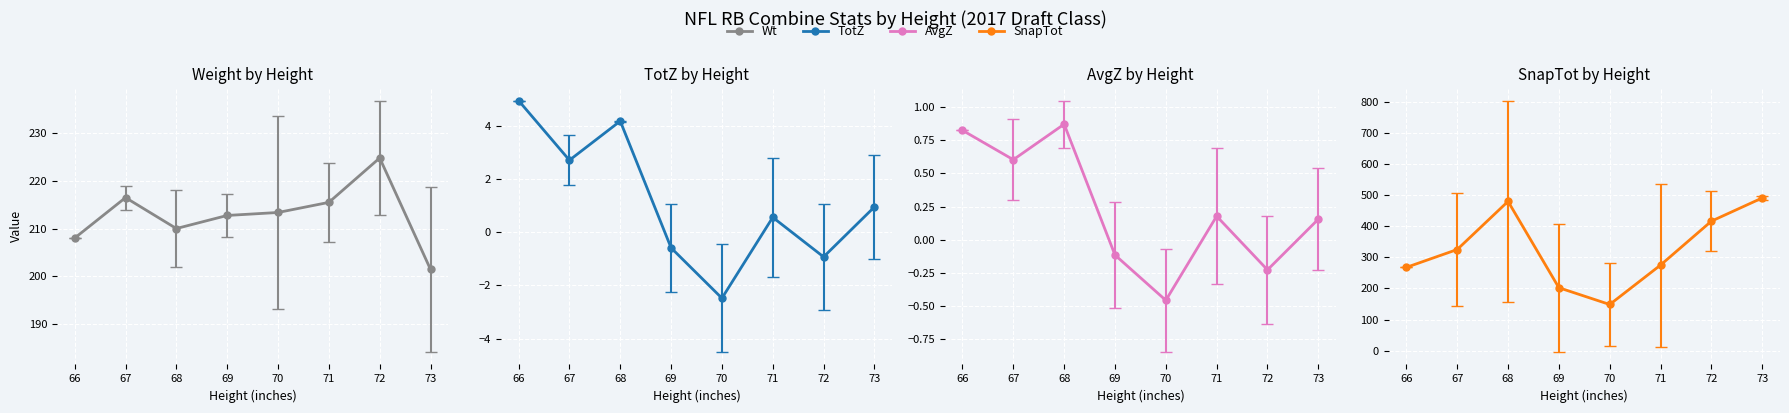

Which category has the highest value in the Wt series?

72